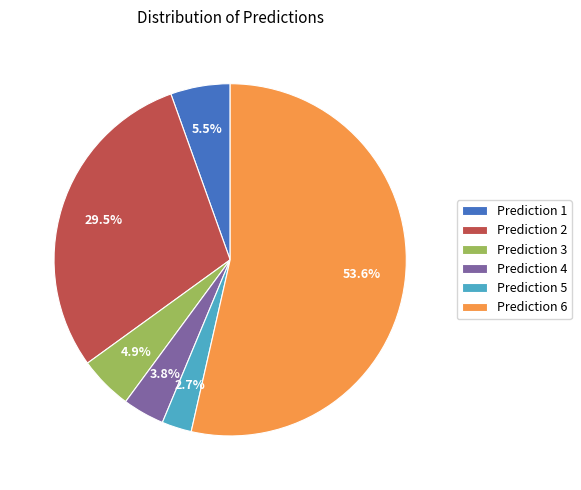

How much of the chart is everything except Prediction 1?

94.5%